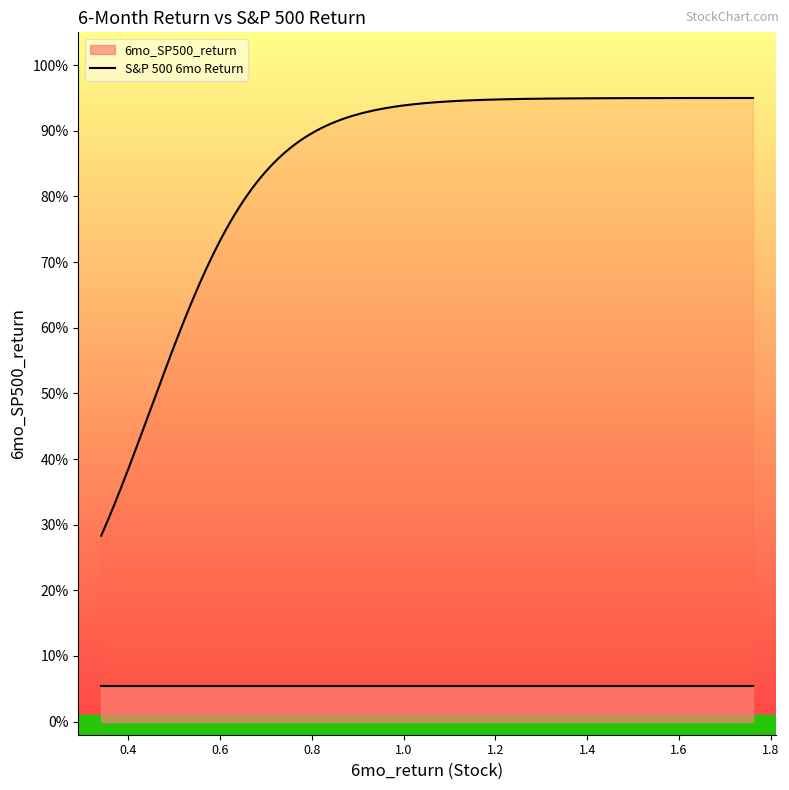

True or false: 6mo_return has more than 2 interior local peaks.

False